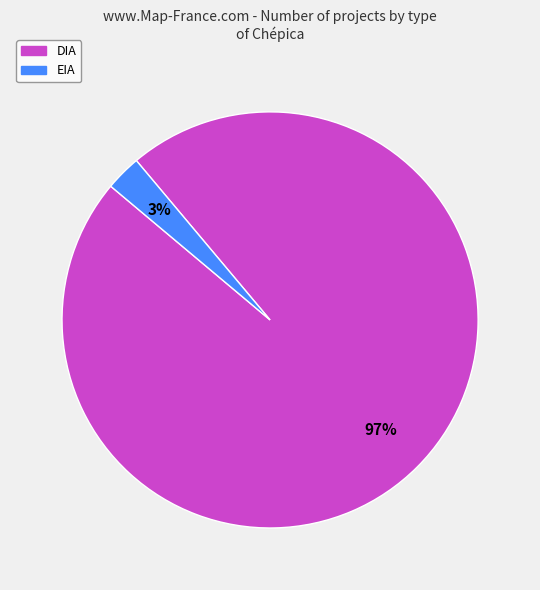

What percentage is the EIA slice, to the nearest percent?

3%